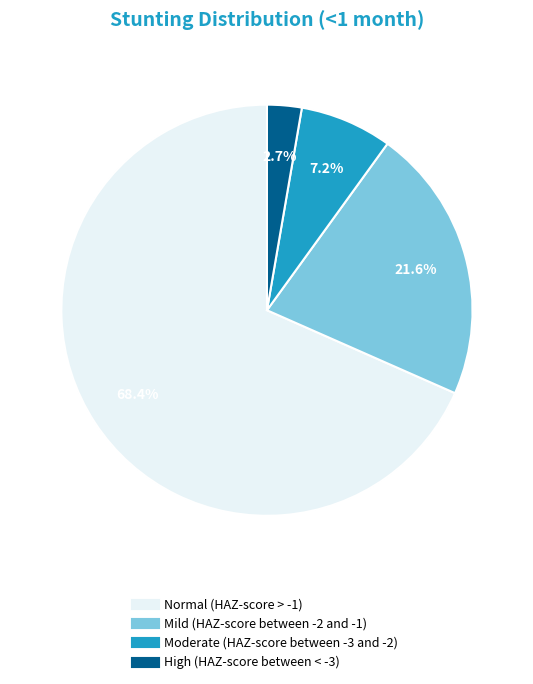

Which has a higher value, Mild (HAZ-score between -2 and -1) or High (HAZ-score between < -3)?

Mild (HAZ-score between -2 and -1)